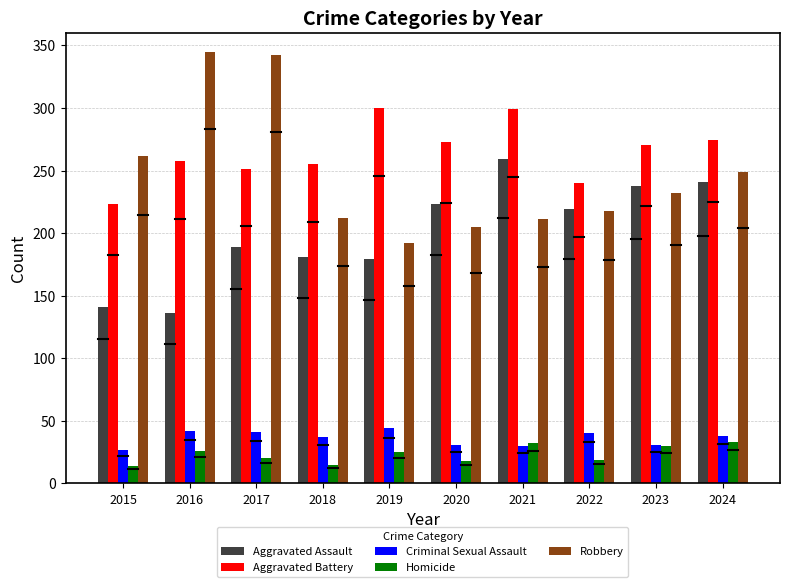

How many distinct data groups are displayed?

5